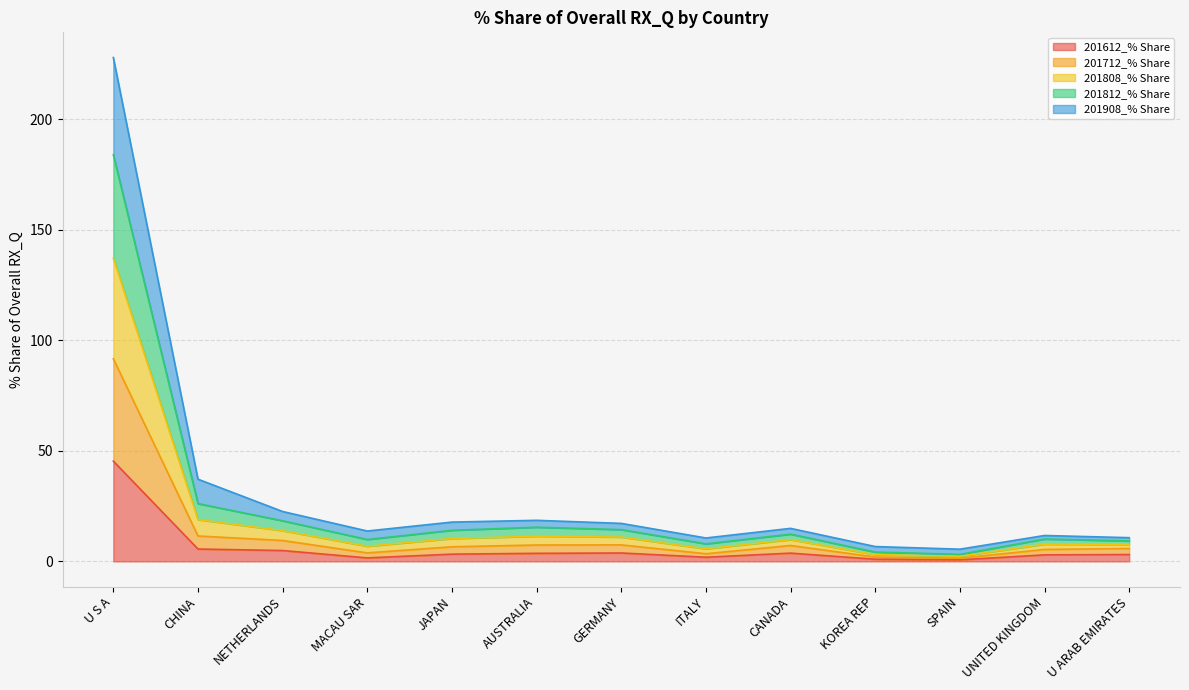

What are all the series names shown in the legend?

201612_% Share, 201712_% Share, 201808_% Share, 201812_% Share, 201908_% Share